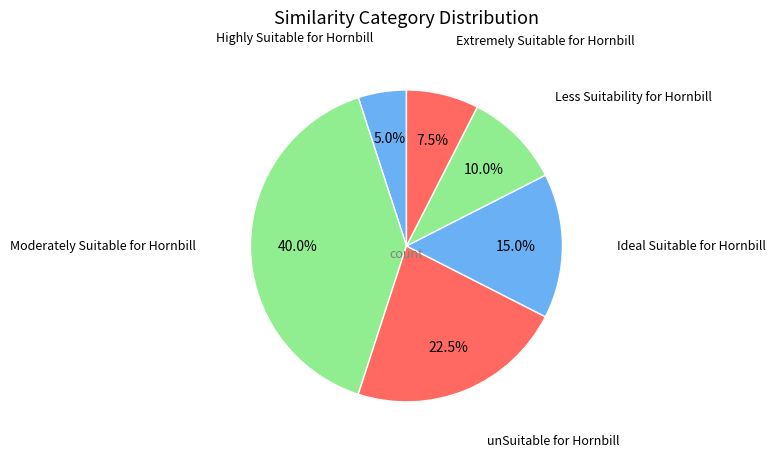

Is there a majority slice in this chart?

No